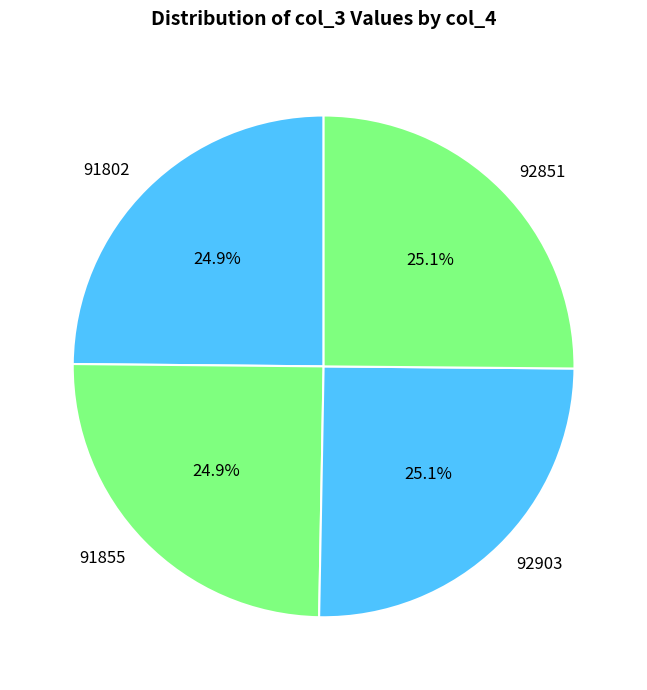

Does 92851 represent more than half of the total?

No